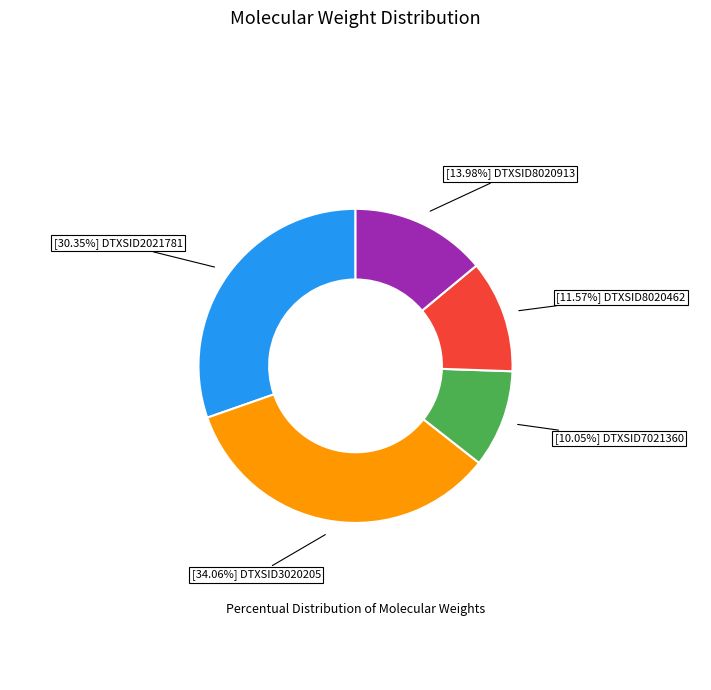

Does any single category account for the majority?

No